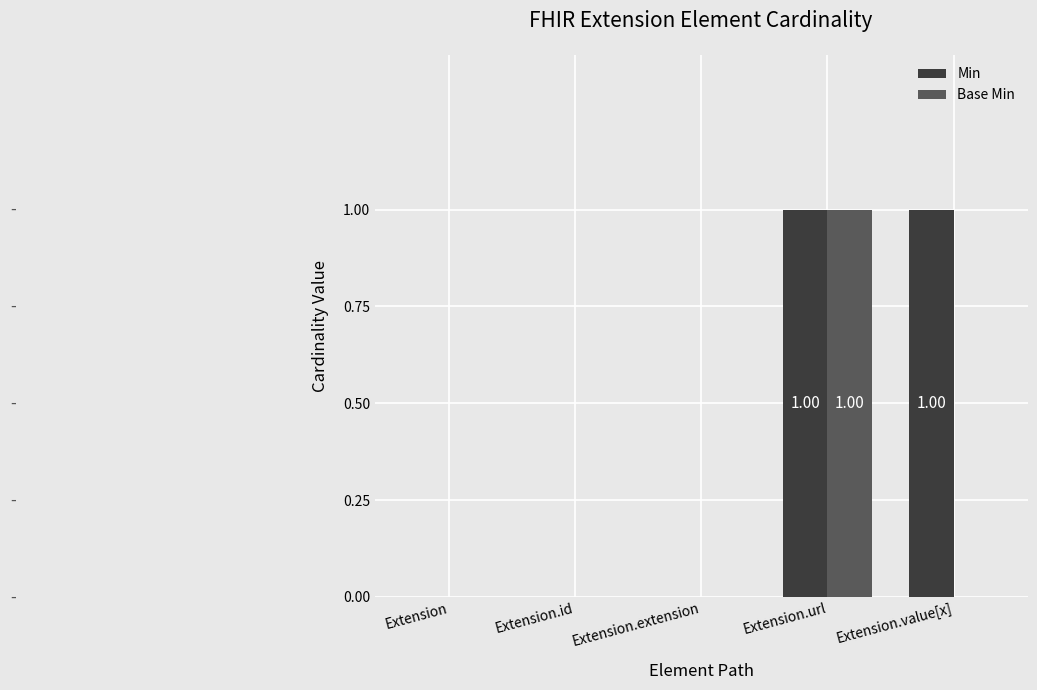

Reading left to right, transcribe all the data shown in this chart.

Min: Extension=0	Extension.id=0	Extension.extension=0	Extension.url=1	Extension.value[x]=1
Base Min: Extension=0	Extension.id=0	Extension.extension=0	Extension.url=1	Extension.value[x]=0